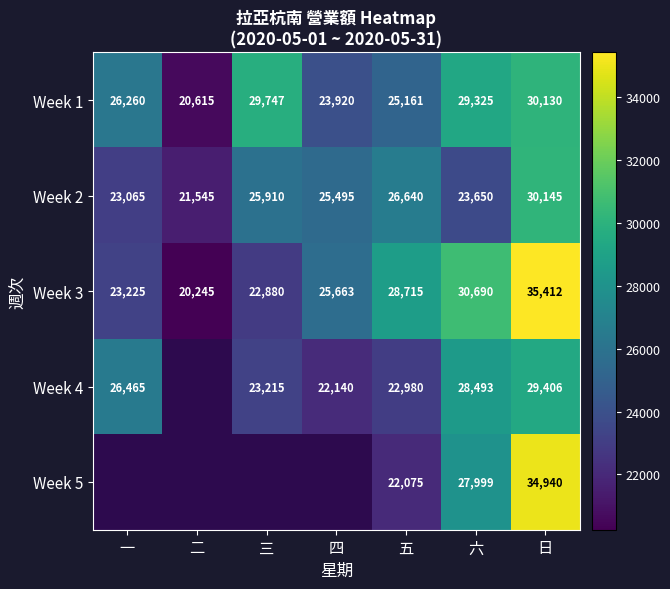

At which label does Week 1 reach its peak?

日